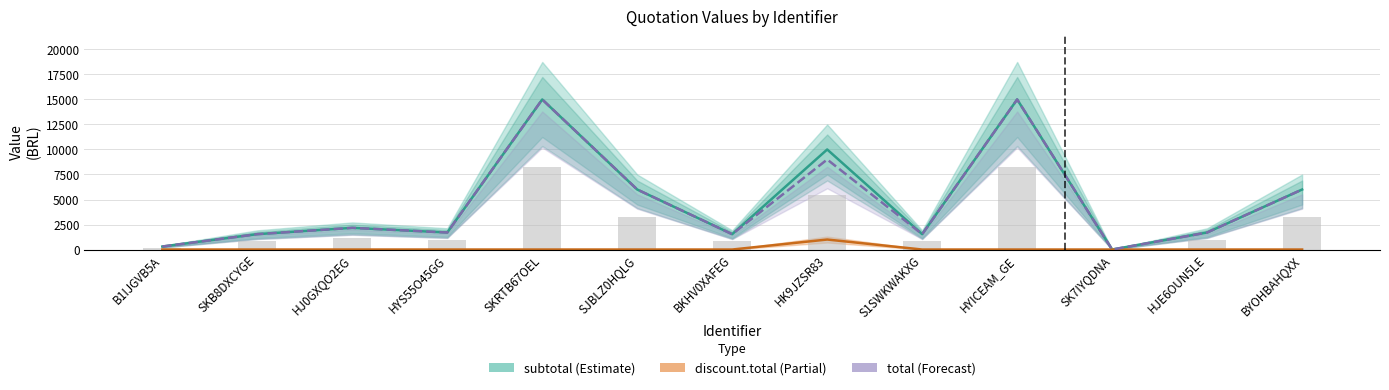

Which series changed the most between HJ0GXQO2EG and HYS55O45GG?

subtotal